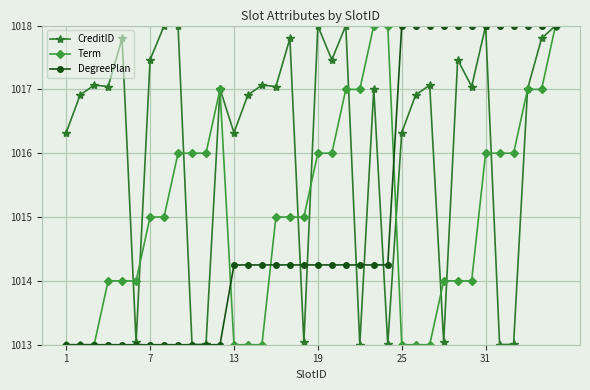

What is the minimum value shown in the chart?

1013.0